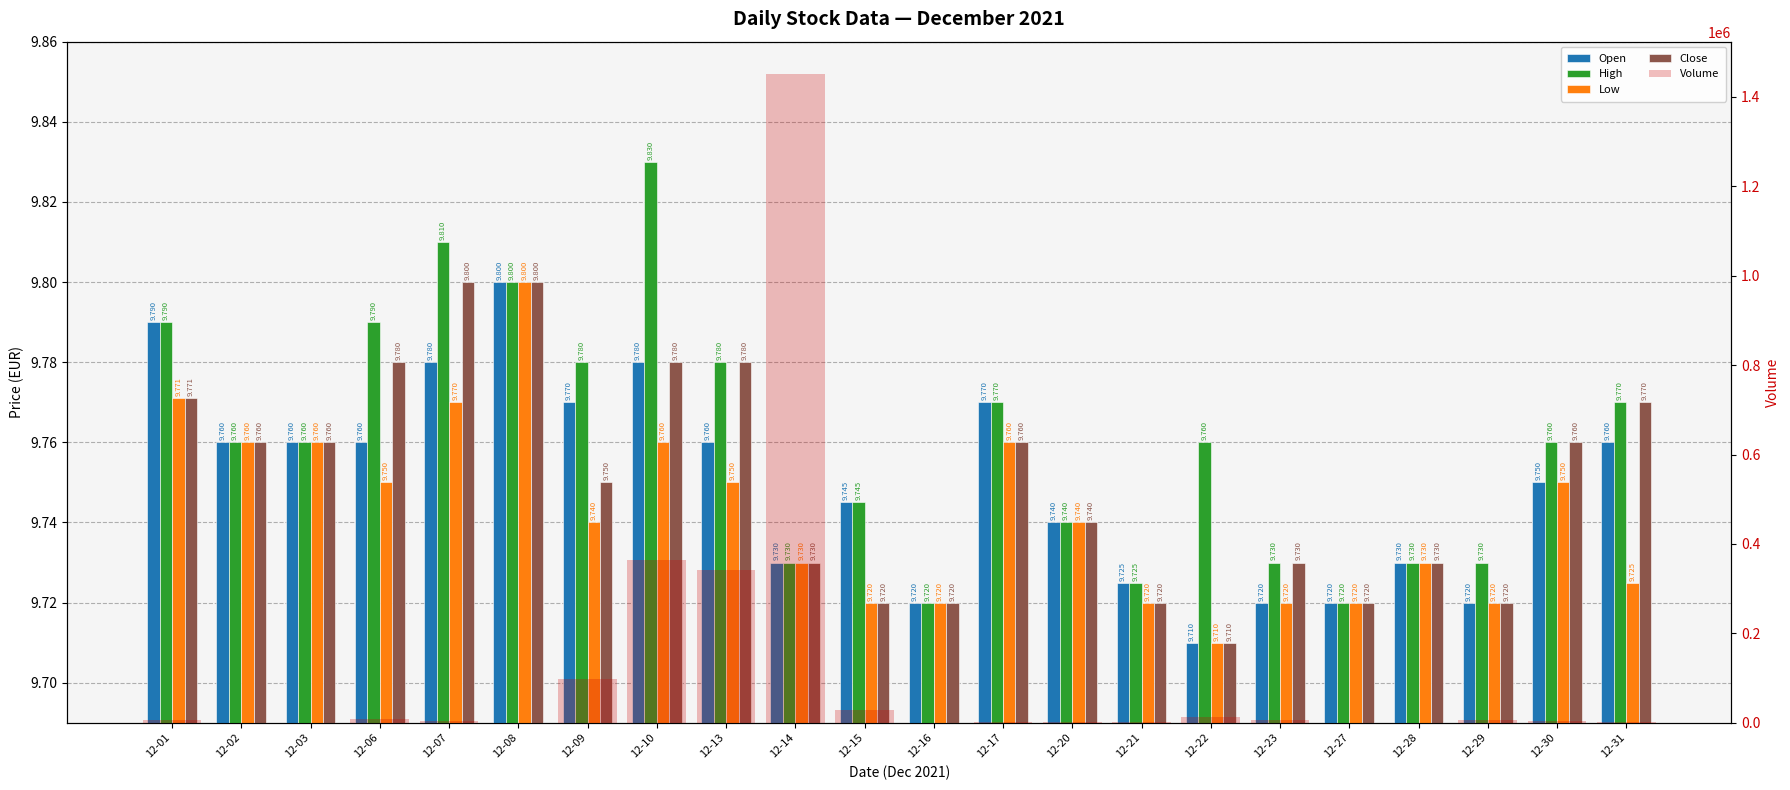

Reading left to right, transcribe all the data shown in this chart.

Open: 9.8	9.8	9.8	9.8	9.8	9.8	9.8	9.8	9.8	9.7	9.7	9.7	9.8	9.7	9.7	9.7	9.7	9.7	9.7	9.7	9.8	9.8
High: 9.8	9.8	9.8	9.8	9.8	9.8	9.8	9.8	9.8	9.7	9.7	9.7	9.8	9.7	9.7	9.8	9.7	9.7	9.7	9.7	9.8	9.8
Low: 9.8	9.8	9.8	9.8	9.8	9.8	9.7	9.8	9.8	9.7	9.7	9.7	9.8	9.7	9.7	9.7	9.7	9.7	9.7	9.7	9.8	9.7
Close: 9.8	9.8	9.8	9.8	9.8	9.8	9.8	9.8	9.8	9.7	9.7	9.7	9.8	9.7	9.7	9.7	9.7	9.7	9.7	9.7	9.8	9.8
Volume: 6482.0	162.0	113.0	7547.0	4614.0	218.0	97363.0	365064.0	341393.0	1450832.0	27447.0	4.0	1858.0	901.0	762.0	13144.0	5282.0	558.0	400.0	5521.0	3106.0	2283.0